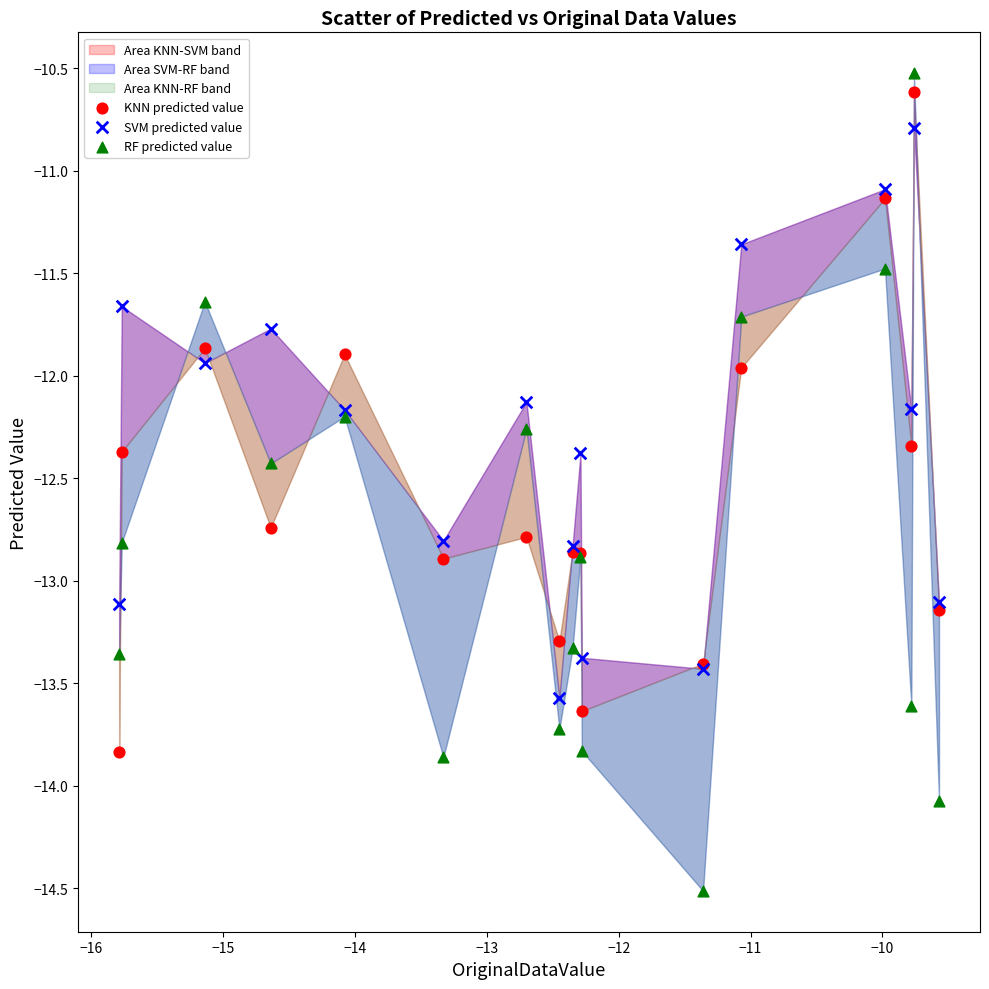

What is the X range (max minus min) for the scatter plot?

6.2